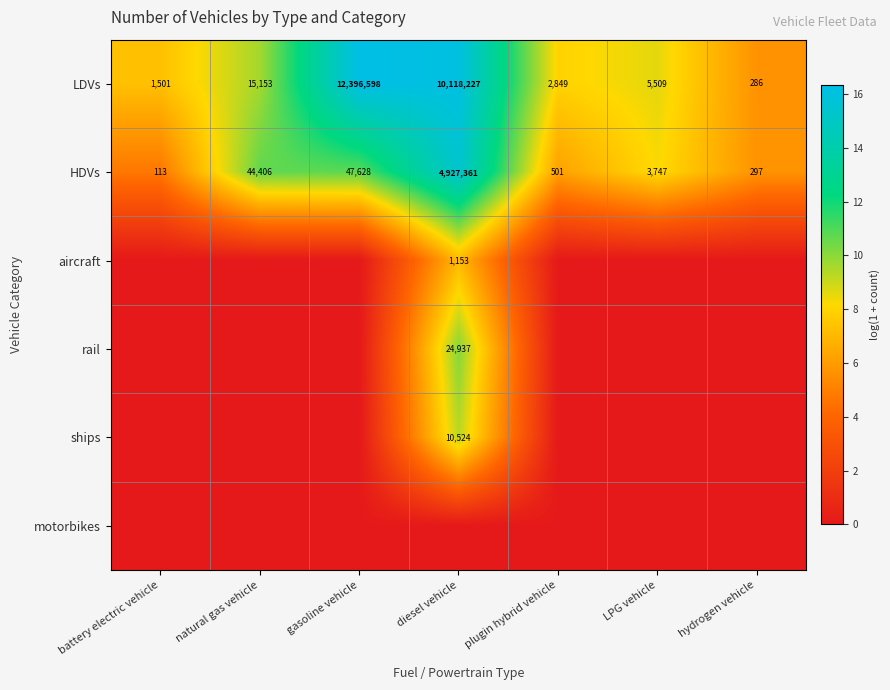

Is the value of LDVs at natural gas vehicle greater than the value of HDVs at plugin hybrid vehicle?

Yes